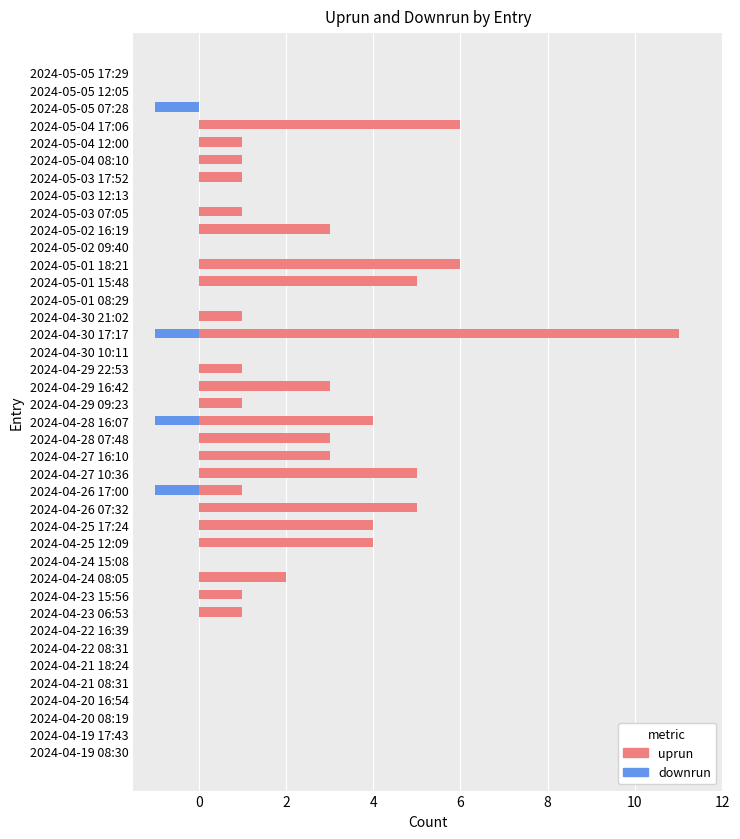

How many data points in uprun are less than 1?

16